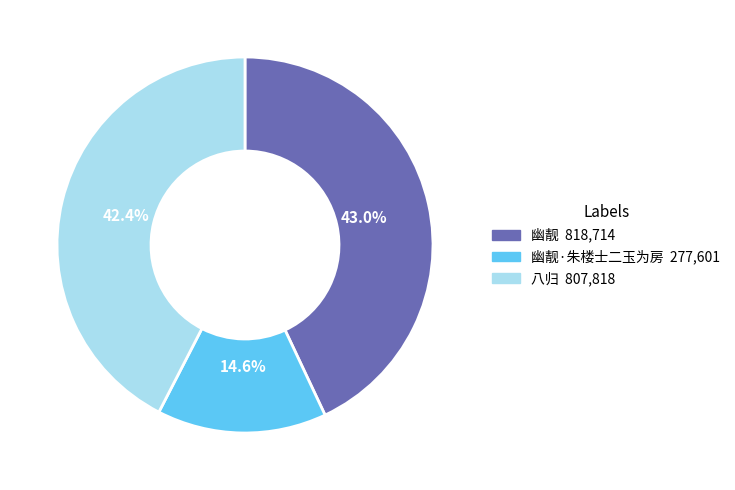

Does any single category account for the majority?

No